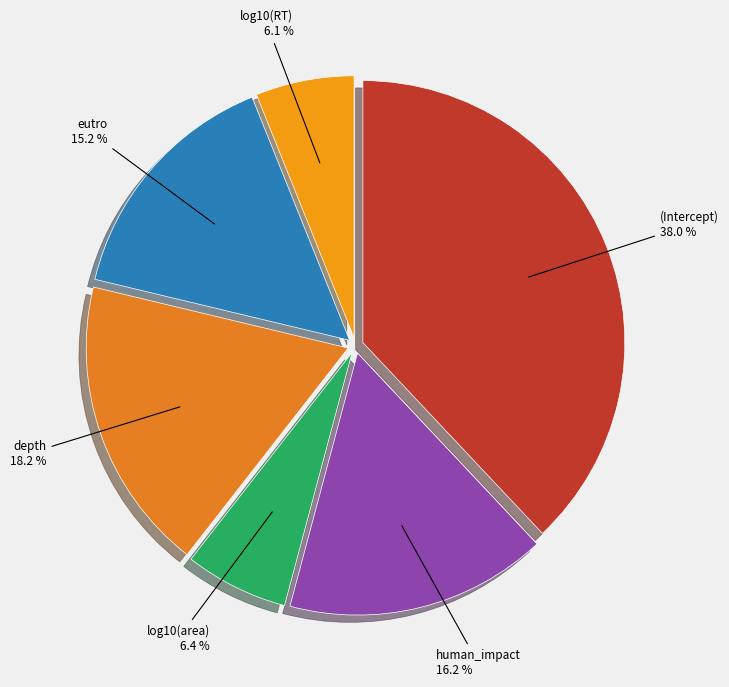

How many slices are in this pie chart?

6